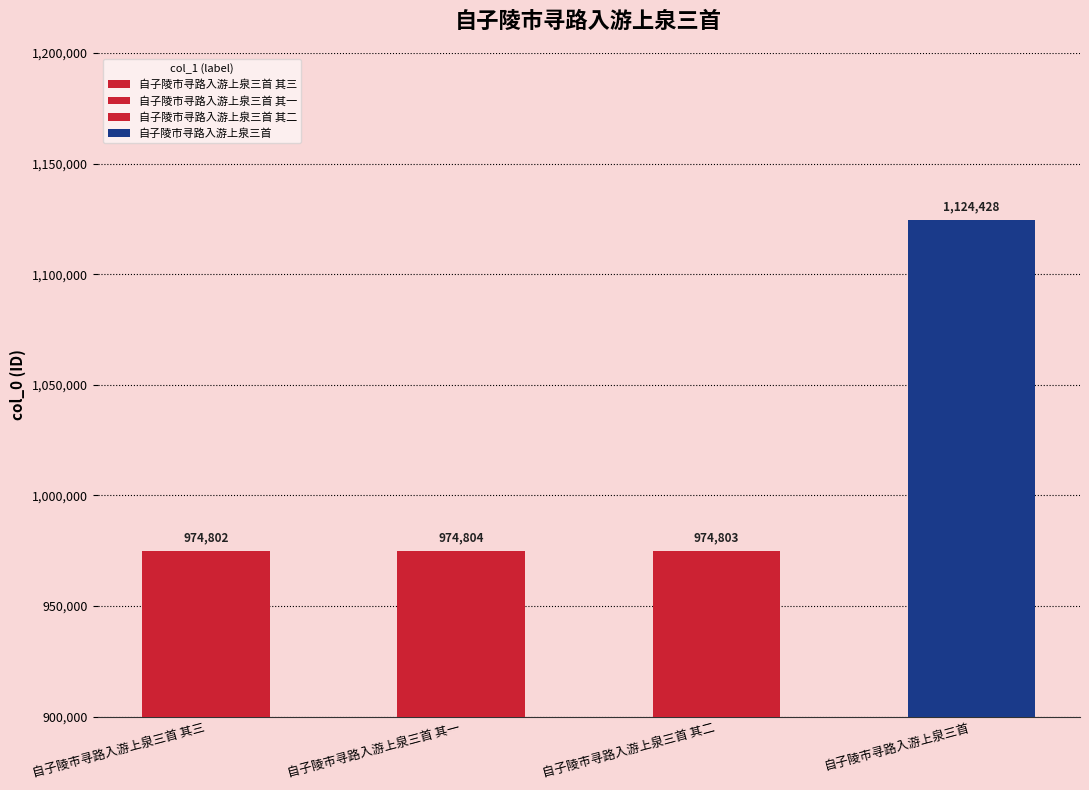

Reading left to right, what are all the values shown in this chart?

自子陵市寻路入游上泉三首 其三=974802	自子陵市寻路入游上泉三首 其一=974804	自子陵市寻路入游上泉三首 其二=974803	自子陵市寻路入游上泉三首=1124428